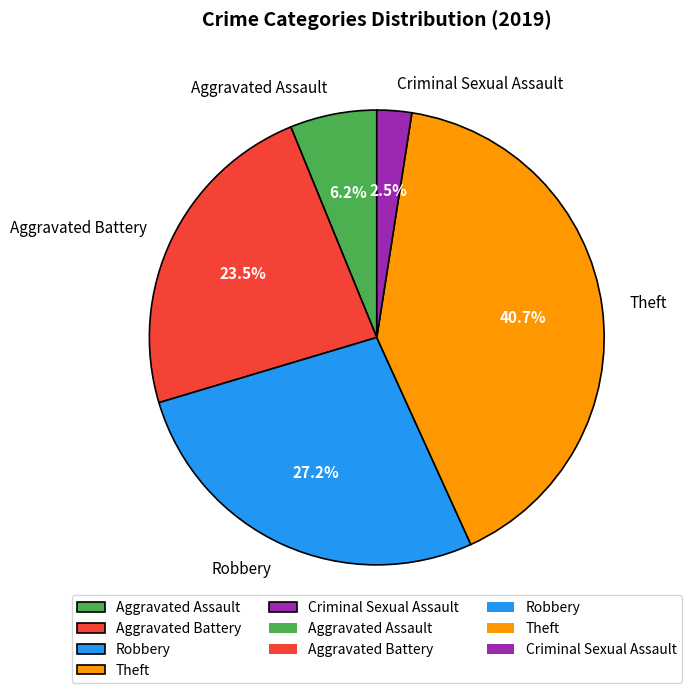

How many segments does this pie chart have?

5